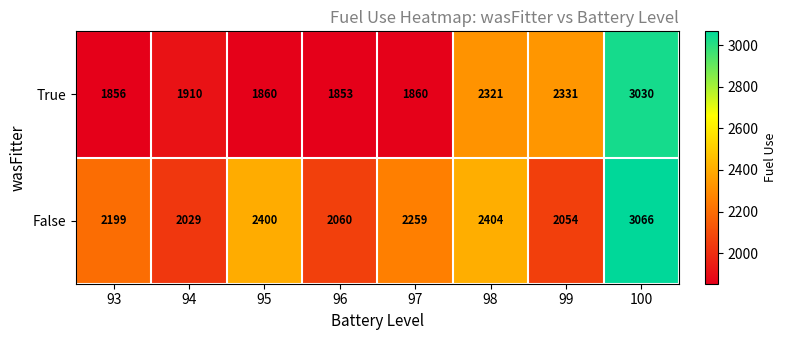

What is the total value across all series at 100?

6096